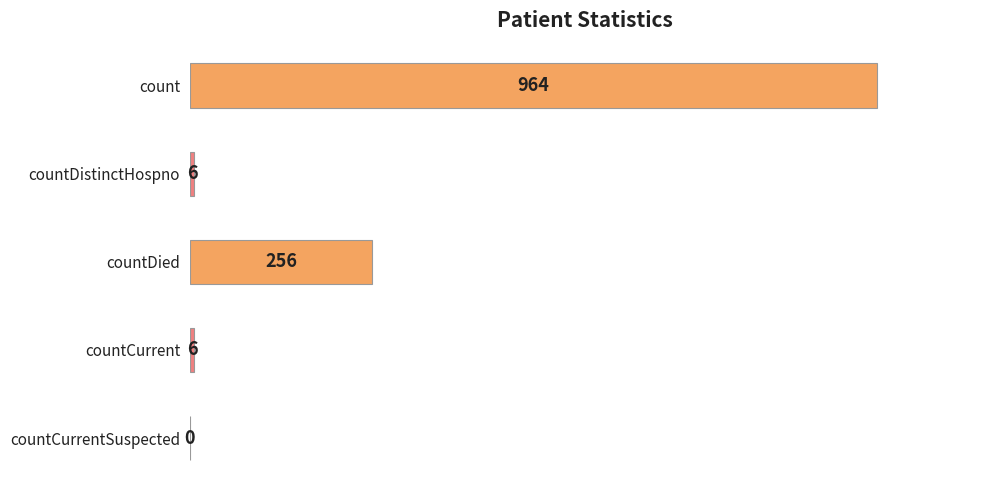

How many series are shown in this chart?

1